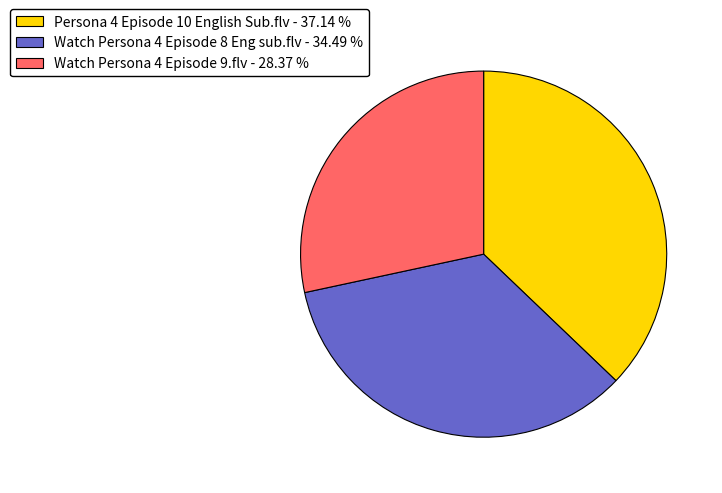

How many slices are in this pie chart?

3